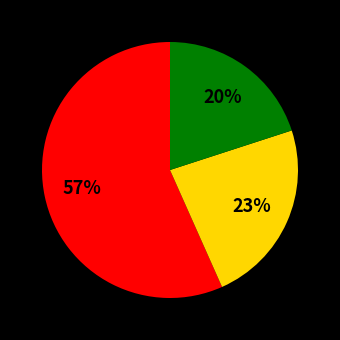

To the nearest percent, what is the difference between the largest and smallest slice percentages?

37%